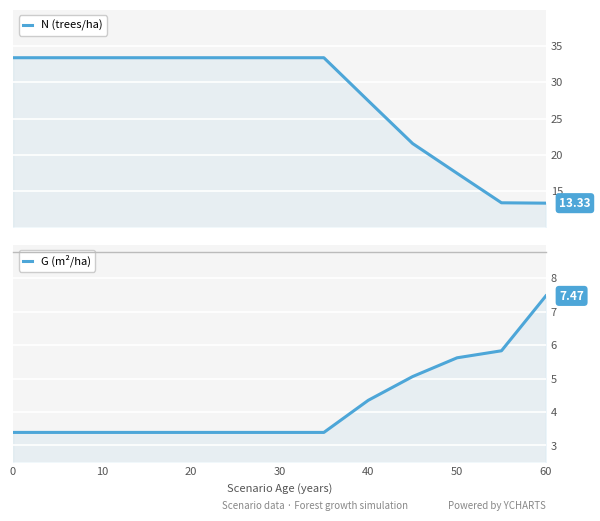

What is the greatest value displayed?

33.4